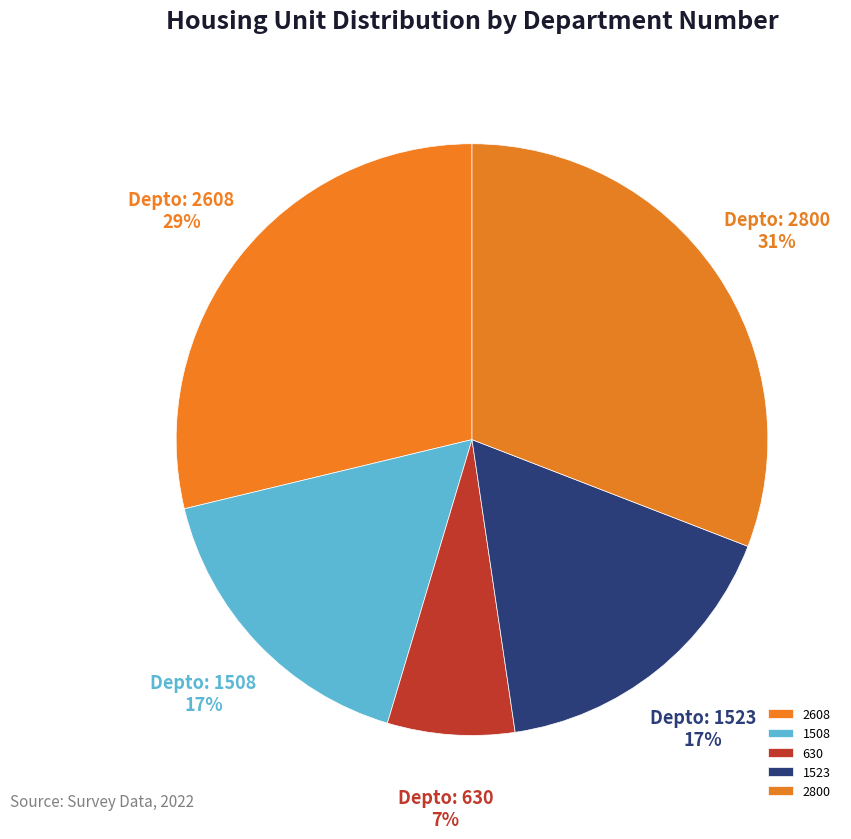

To the nearest percent, what is the combined percentage of 1523 and 1508?

33%